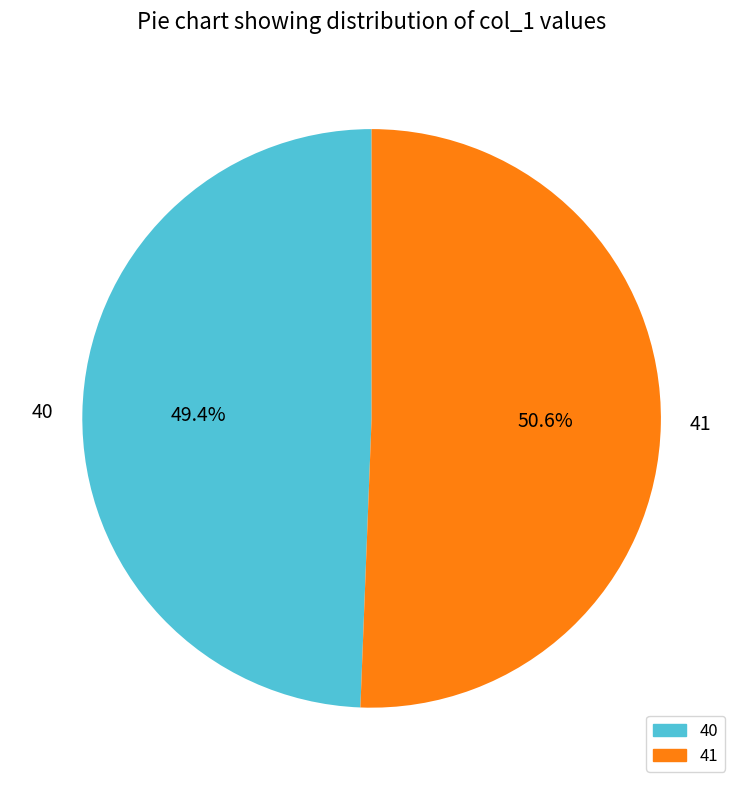

Is there any slice that represents more than half of the pie?

Yes